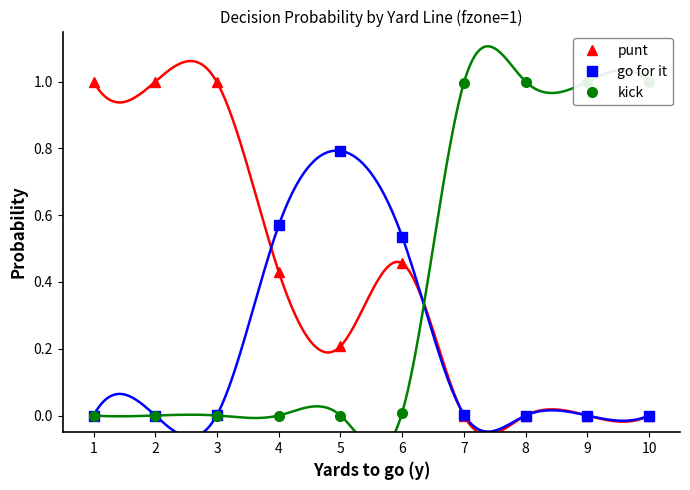

How many lines are shown in the chart?

3